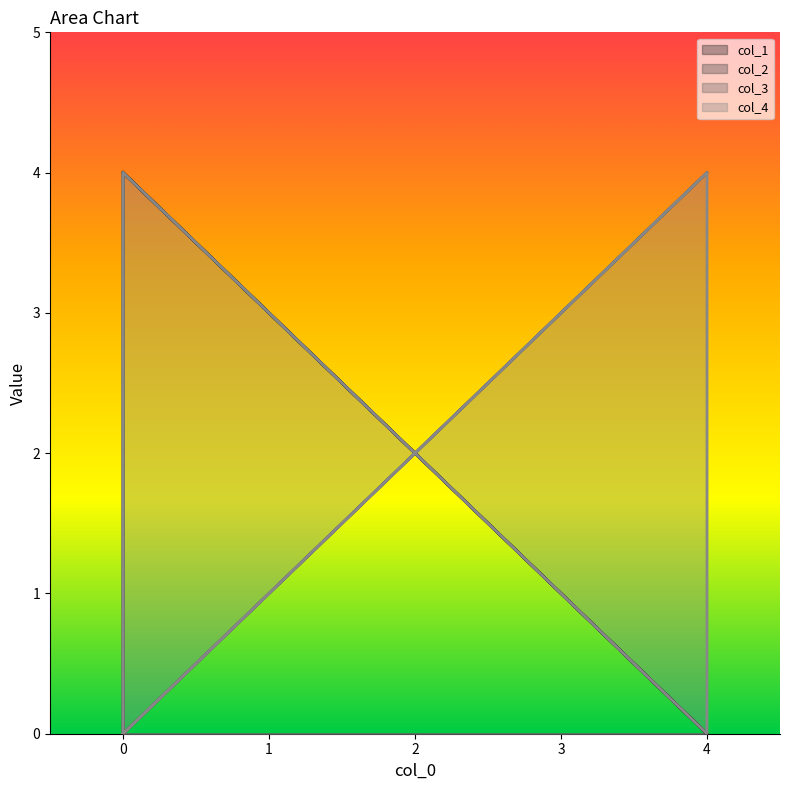

List the series in order of their peak value, lowest first.

col_1, col_2, col_3, col_4